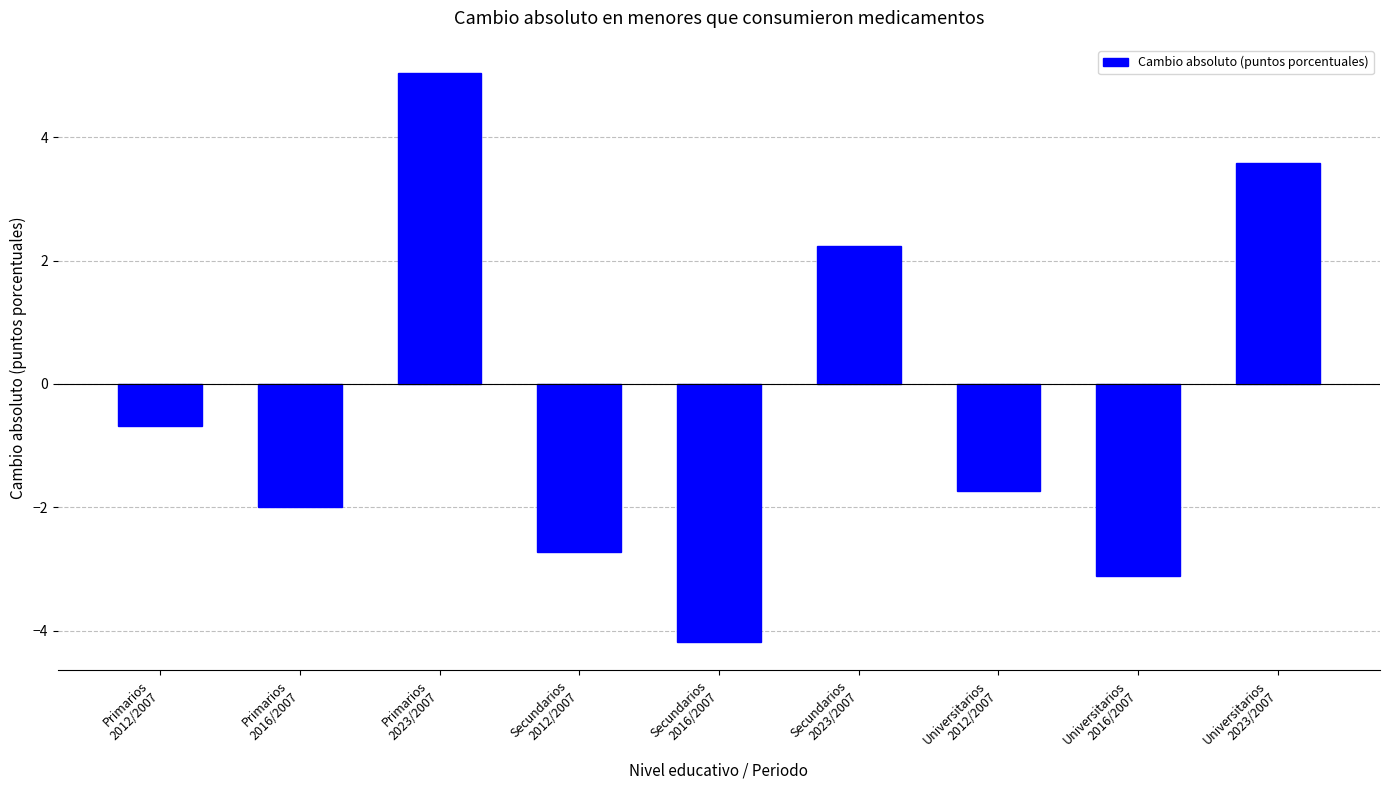

Reading left to right, list all the values displayed in this chart.

Primarios
2012/2007=-0.7	Primarios
2016/2007=-2.0	Primarios
2023/2007=5.0	Secundarios
2012/2007=-2.7	Secundarios
2016/2007=-4.2	Secundarios
2023/2007=2.2	Universitarios
2012/2007=-1.7	Universitarios
2016/2007=-3.1	Universitarios
2023/2007=3.6